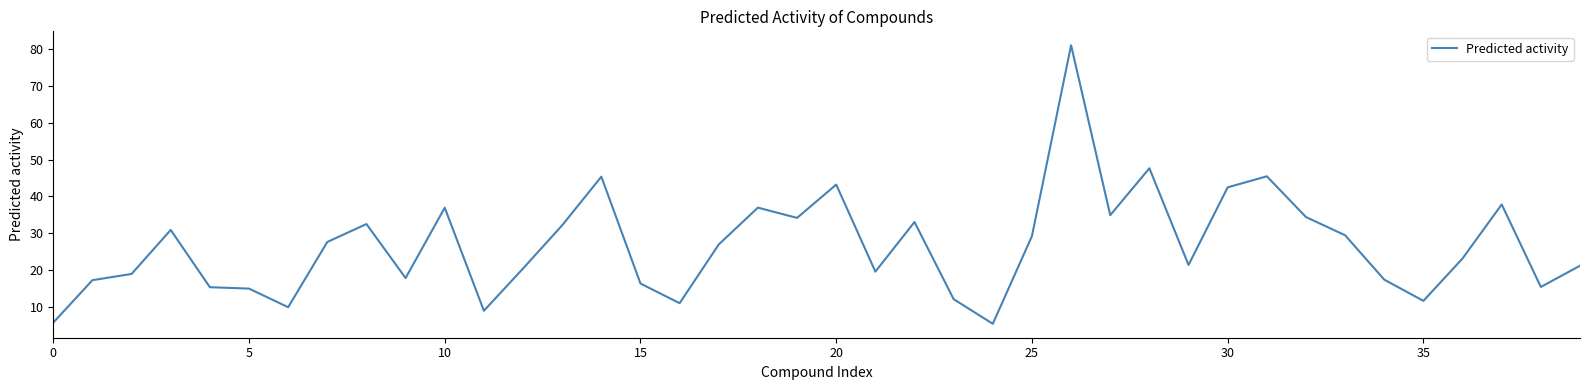

What is the maximum value shown in the chart?

81.0